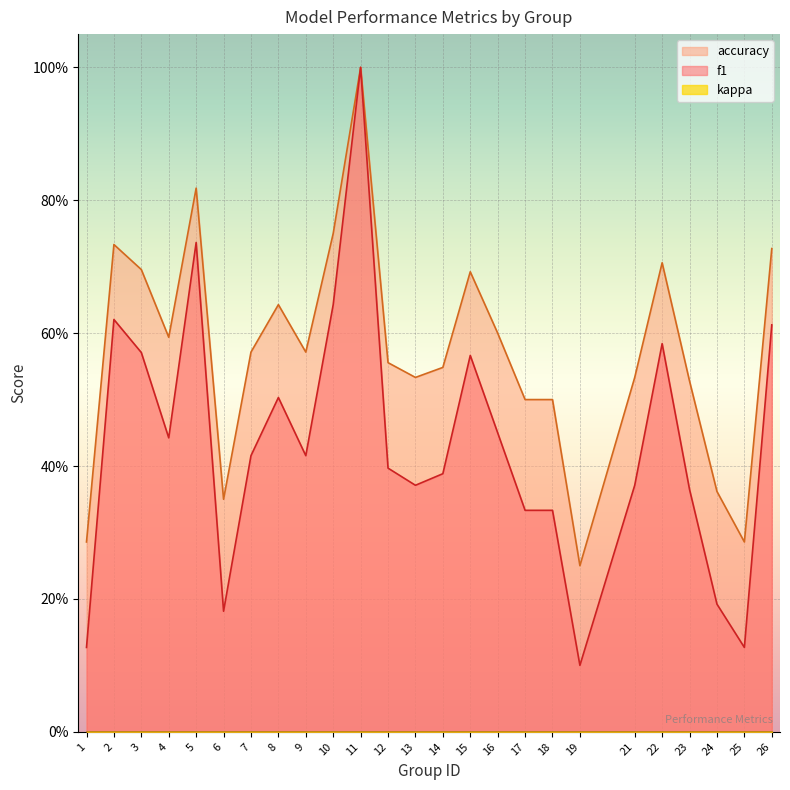

What value does the f1 series have at 5?

0.7